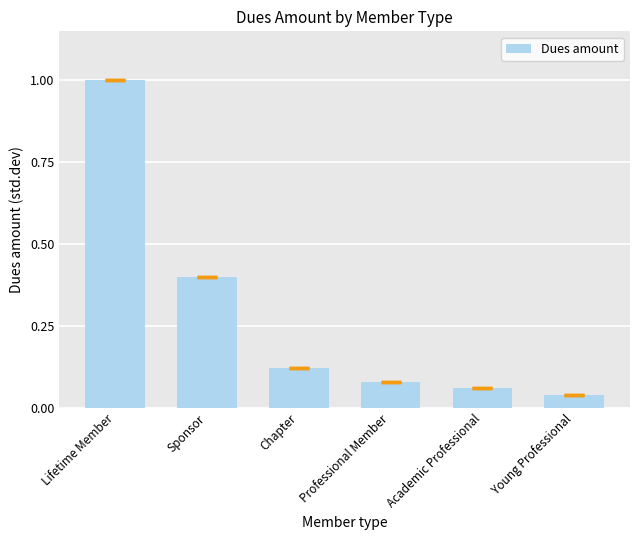

What is the change in value from Sponsor to Chapter?

-0.3